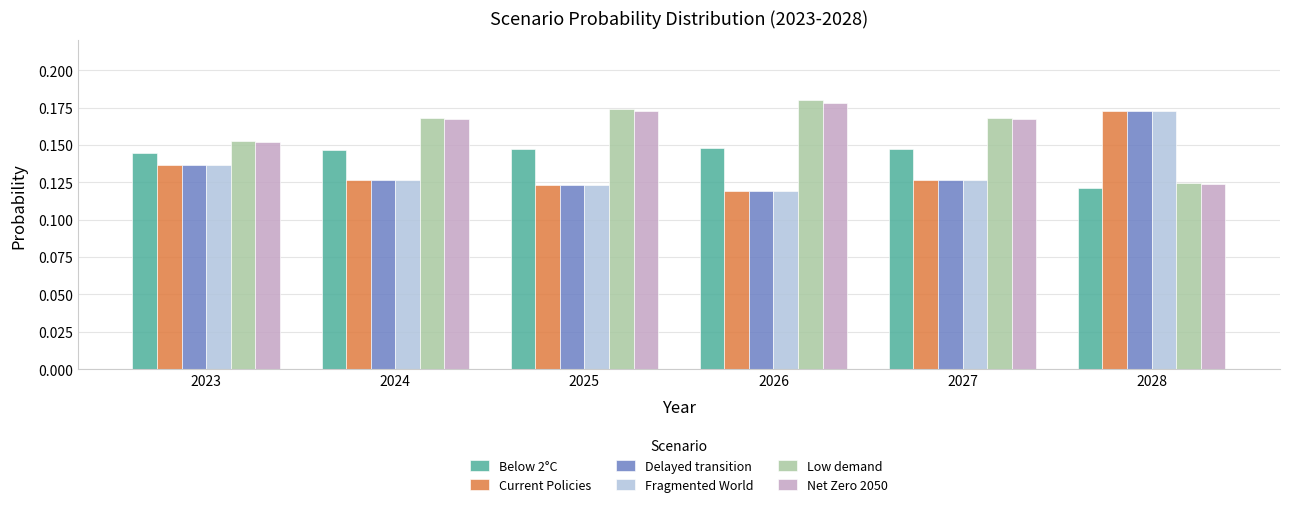

How many Net Zero 2050 values are between 0 and 1?

6